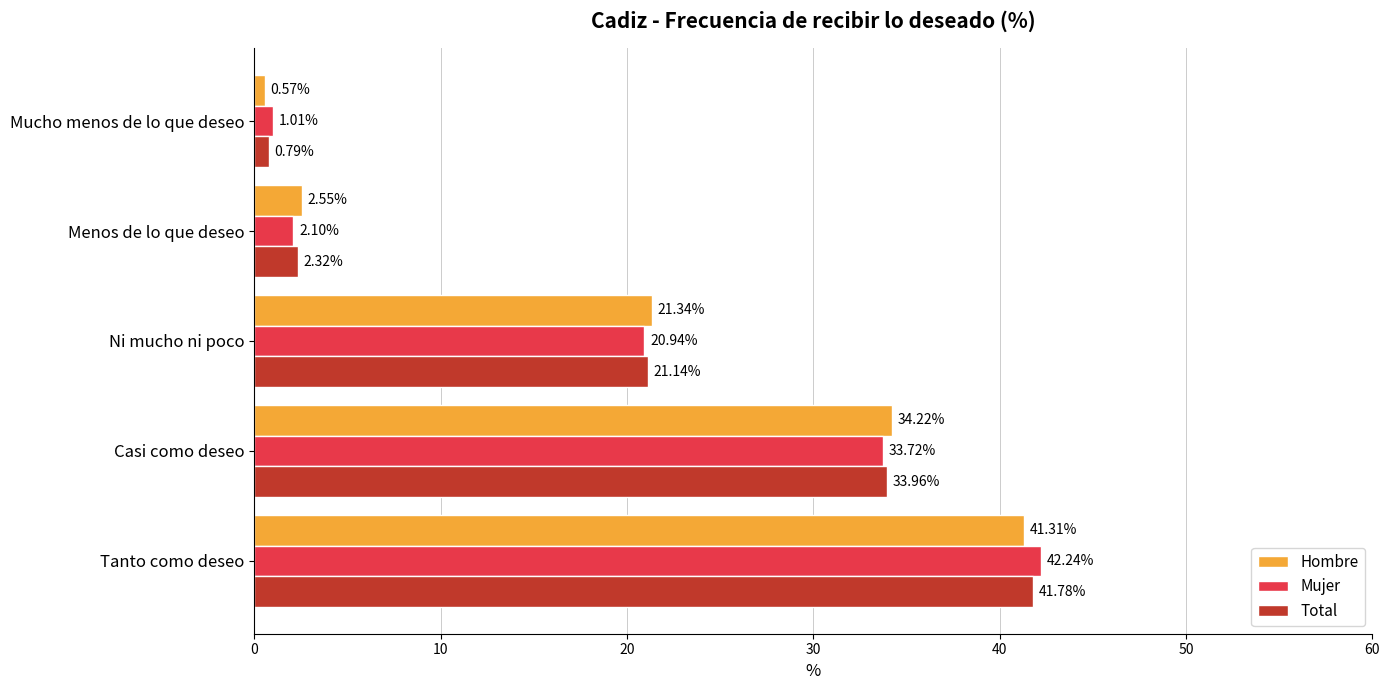

How many distinct data groups are displayed?

3